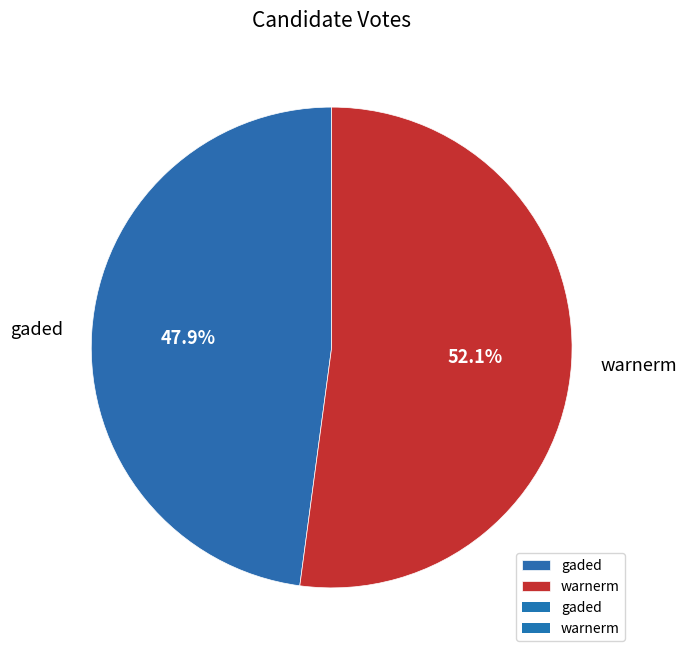

Which category has the smallest portion of the pie?

gaded